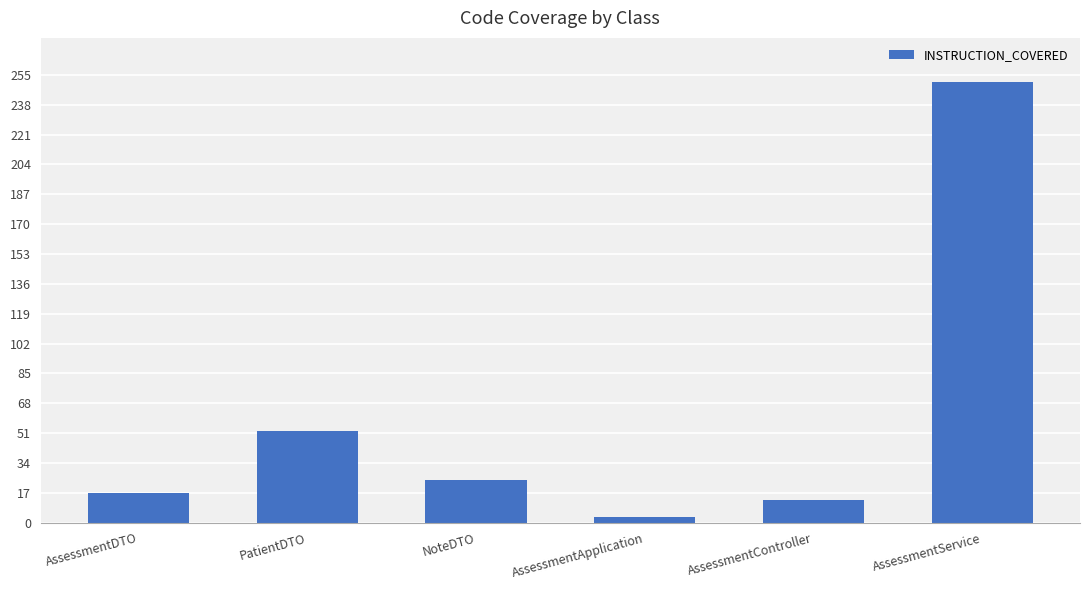

Rank the categories by value from highest to lowest.

AssessmentService, PatientDTO, NoteDTO, AssessmentDTO, AssessmentController, AssessmentApplication